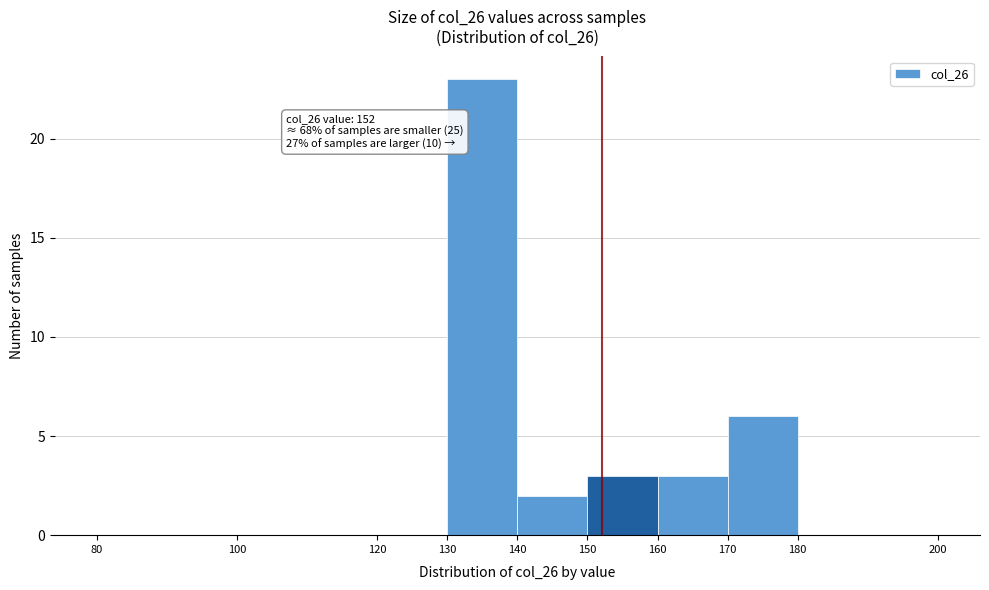

Which range on the x-axis has the tallest bar?

130 to 140